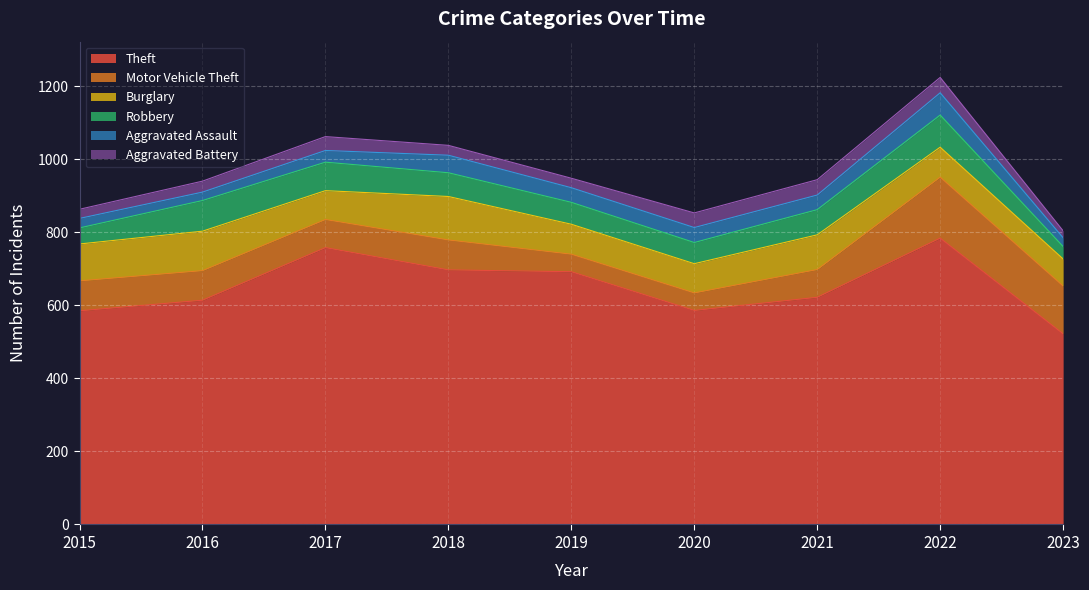

Where is the first local maximum for Aggravated Battery?

2017